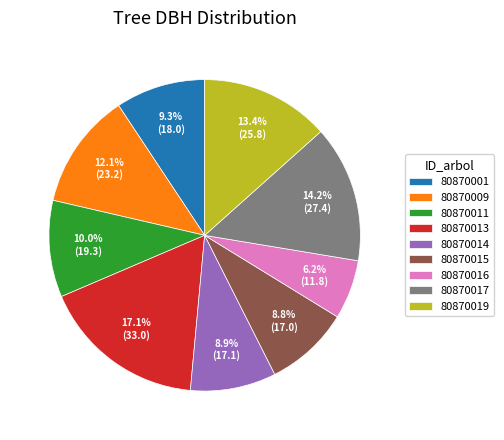

Is the sum of 80870009 and 80870001 greater than half?

No